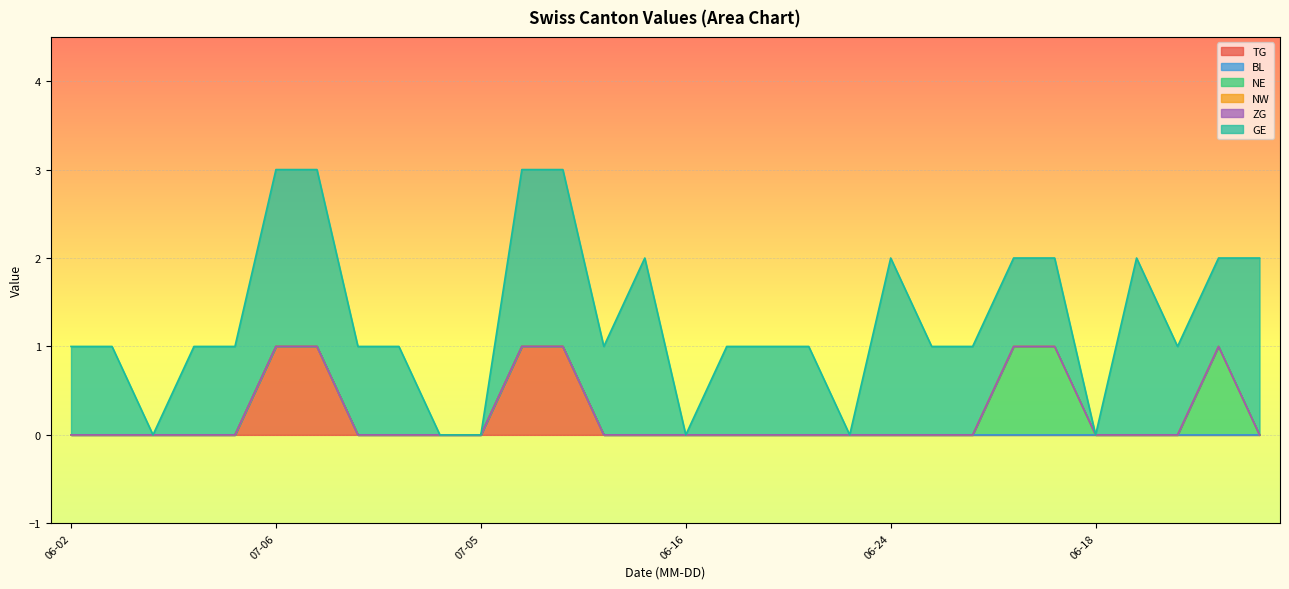

Between 2020-06-30 and 2020-06-03, which series saw the biggest shift?

TG